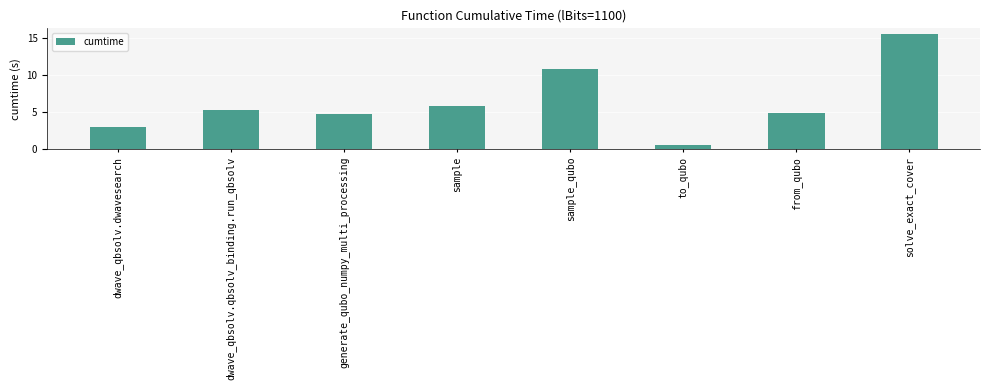

True or false: the data shows 10.8 at sample_qubo.

True